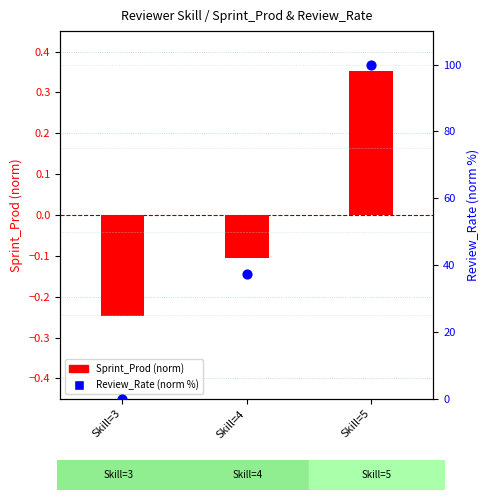

What are all the series names shown in the legend?

Sprint_Prod (normalized), Review_Rate (normalized)